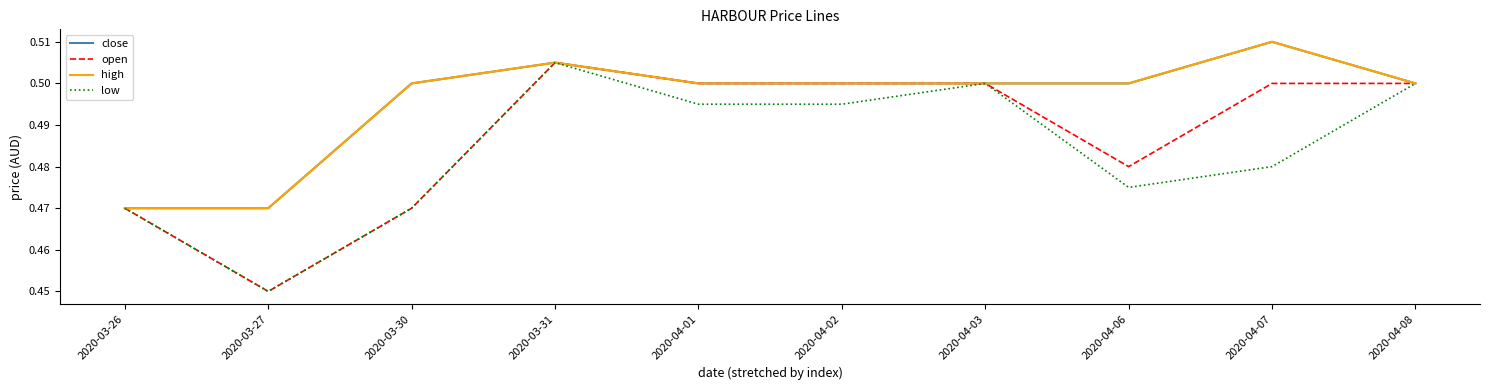

In open, how many points are higher than both neighbors (excluding endpoints)?

1